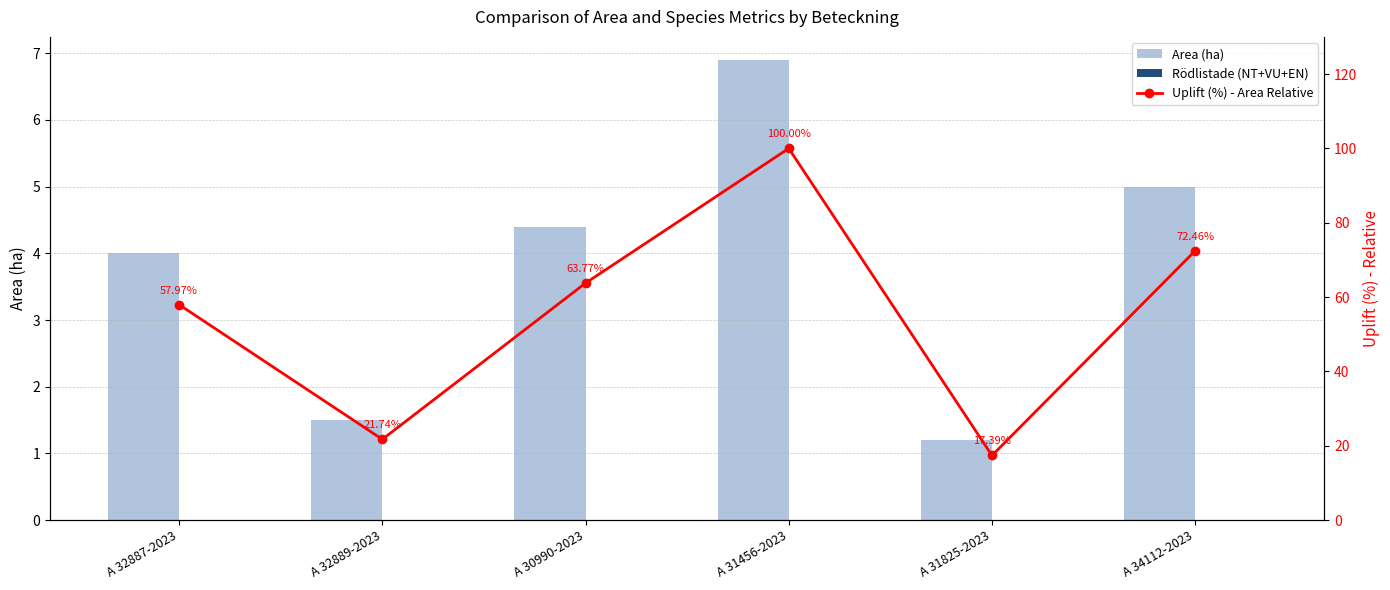

Reading left to right, transcribe all the data shown in this chart.

Area (ha): A 32887-2023=4.0	A 32889-2023=1.5	A 30990-2023=4.4	A 31456-2023=6.9	A 31825-2023=1.2	A 34112-2023=5.0
Rödlistade (NT+VU+EN): A 32887-2023=0.0	A 32889-2023=0.0	A 30990-2023=0.0	A 31456-2023=0.0	A 31825-2023=0.0	A 34112-2023=0.0
Uplift (%) - Area Relative: A 32887-2023=58.0	A 32889-2023=21.7	A 30990-2023=63.8	A 31456-2023=100.0	A 31825-2023=17.4	A 34112-2023=72.5